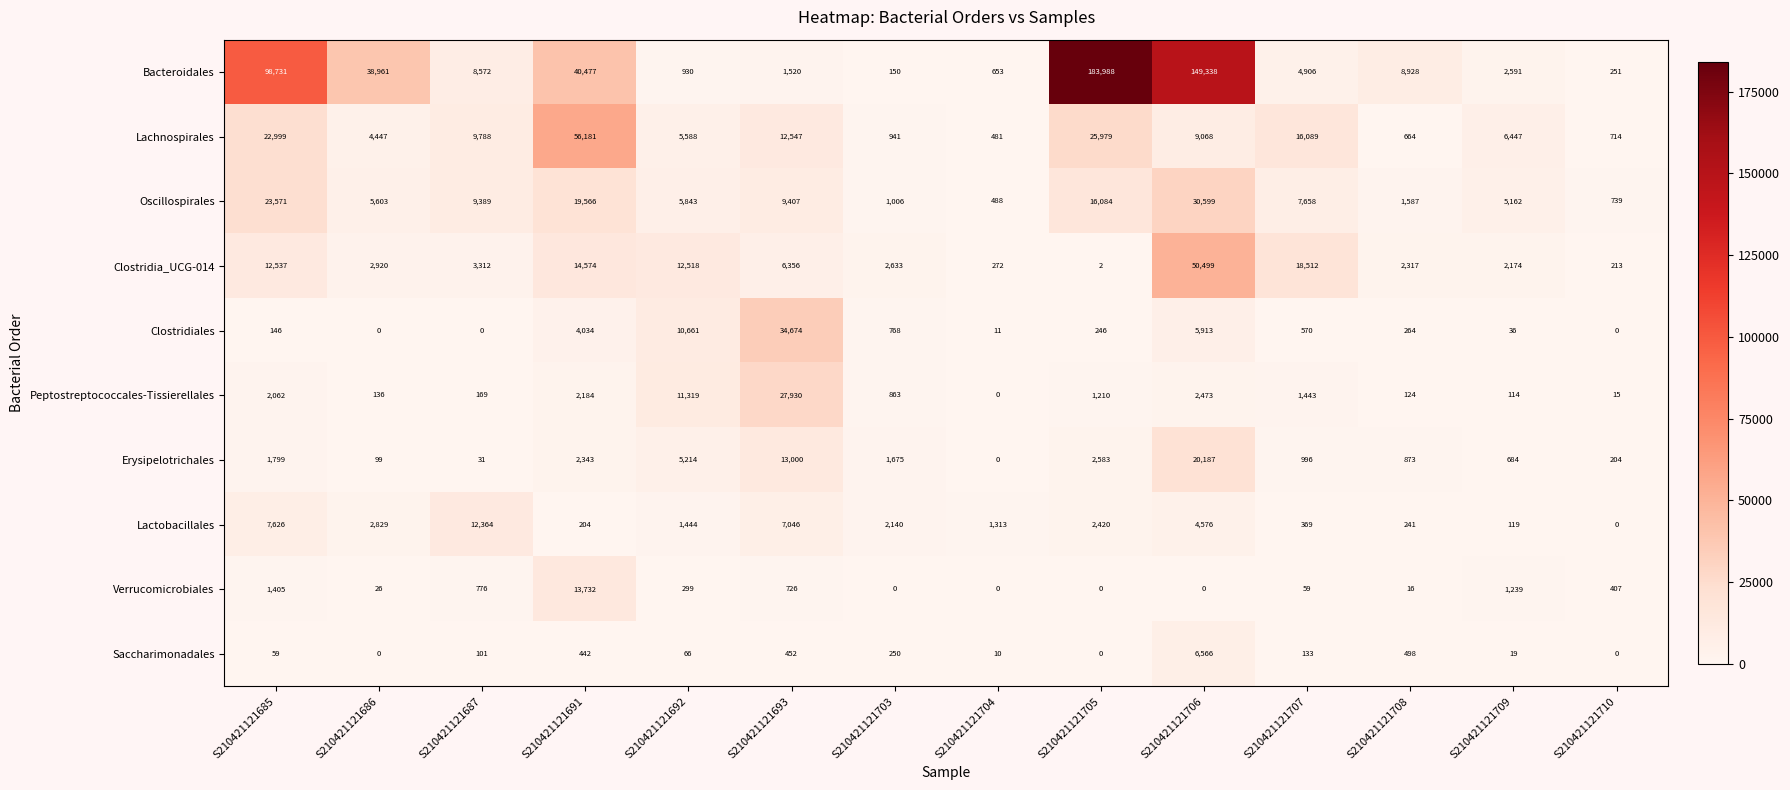

List the series in order of their peak value, lowest first.

Saccharimonadales, Lactobacillales, Verrucomicrobiales, Erysipelotrichales, Peptostreptococcales-Tissierellales, Oscillospirales, Clostridiales, Clostridia_UCG-014, Lachnospirales, Bacteroidales